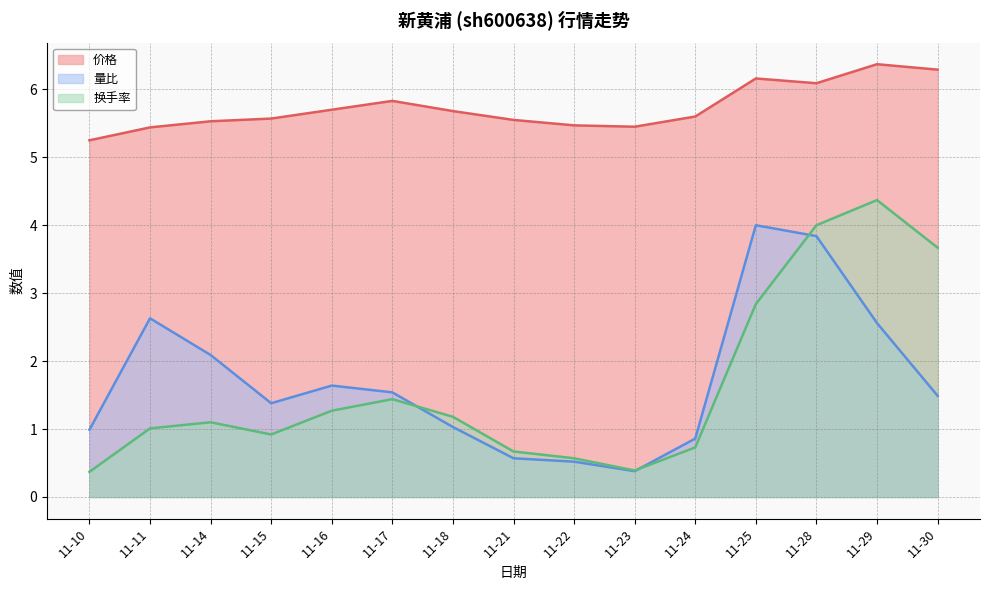

Does the chart have visible grid lines?

Yes